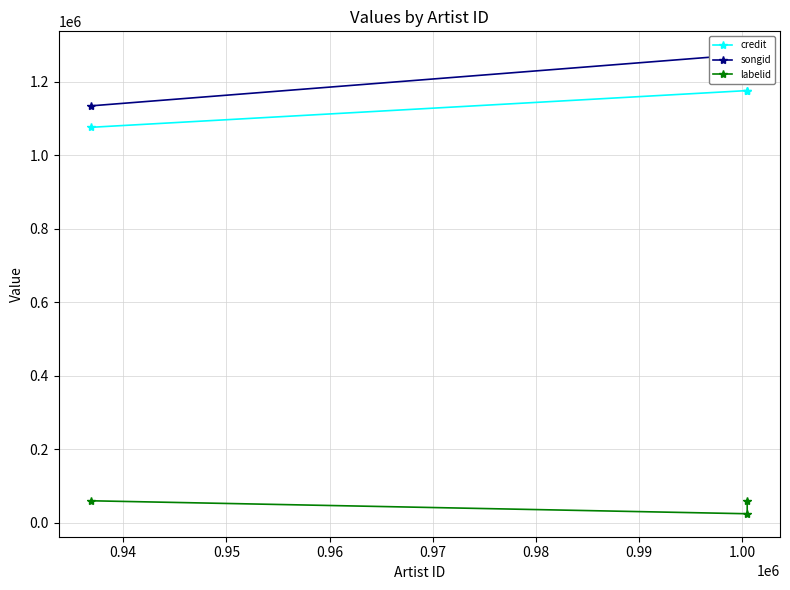

How many values in the labelid series are below 60338?

1